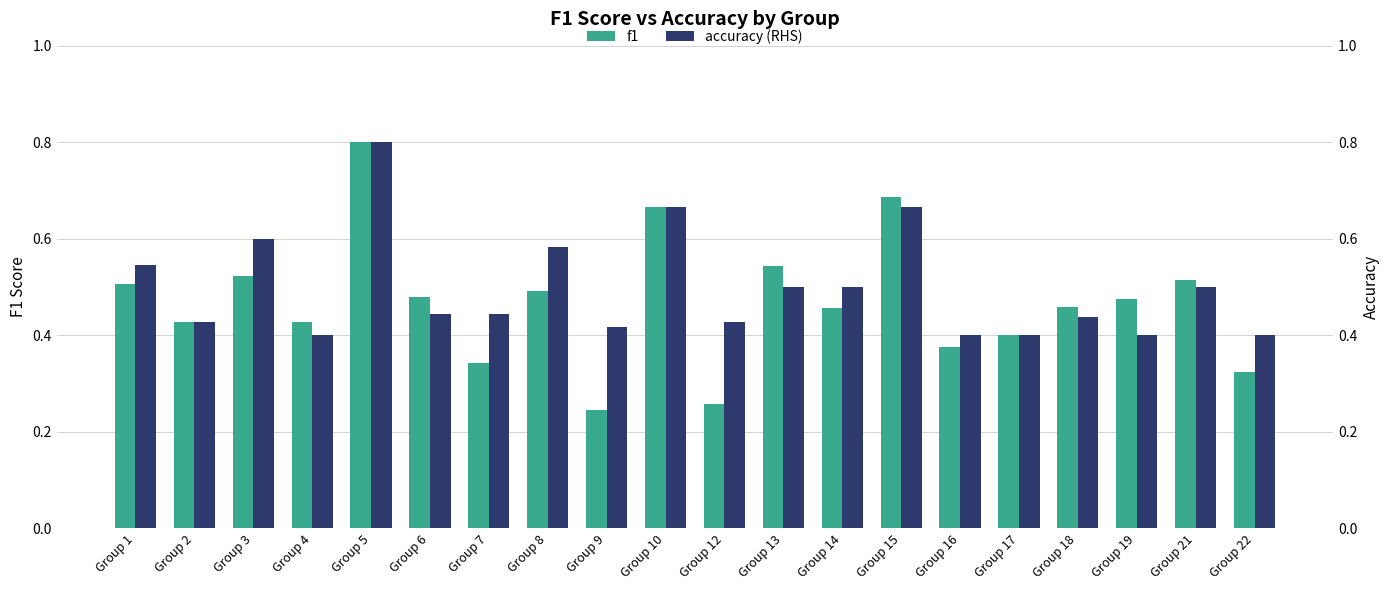

Count the number of categories in the chart.

20